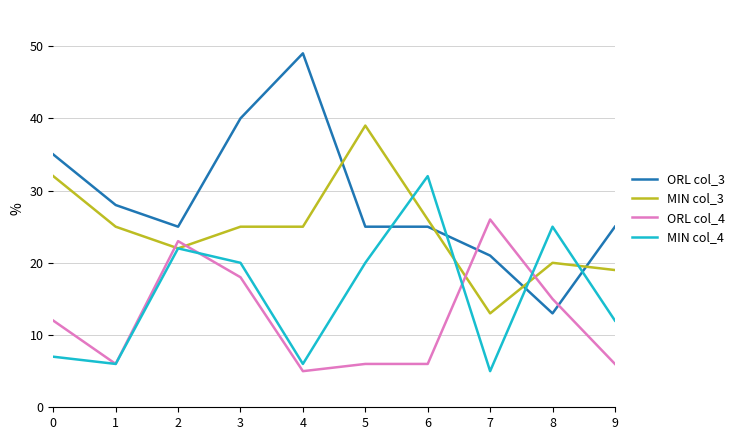

At which label is MIN col_3 closest to 26?

6